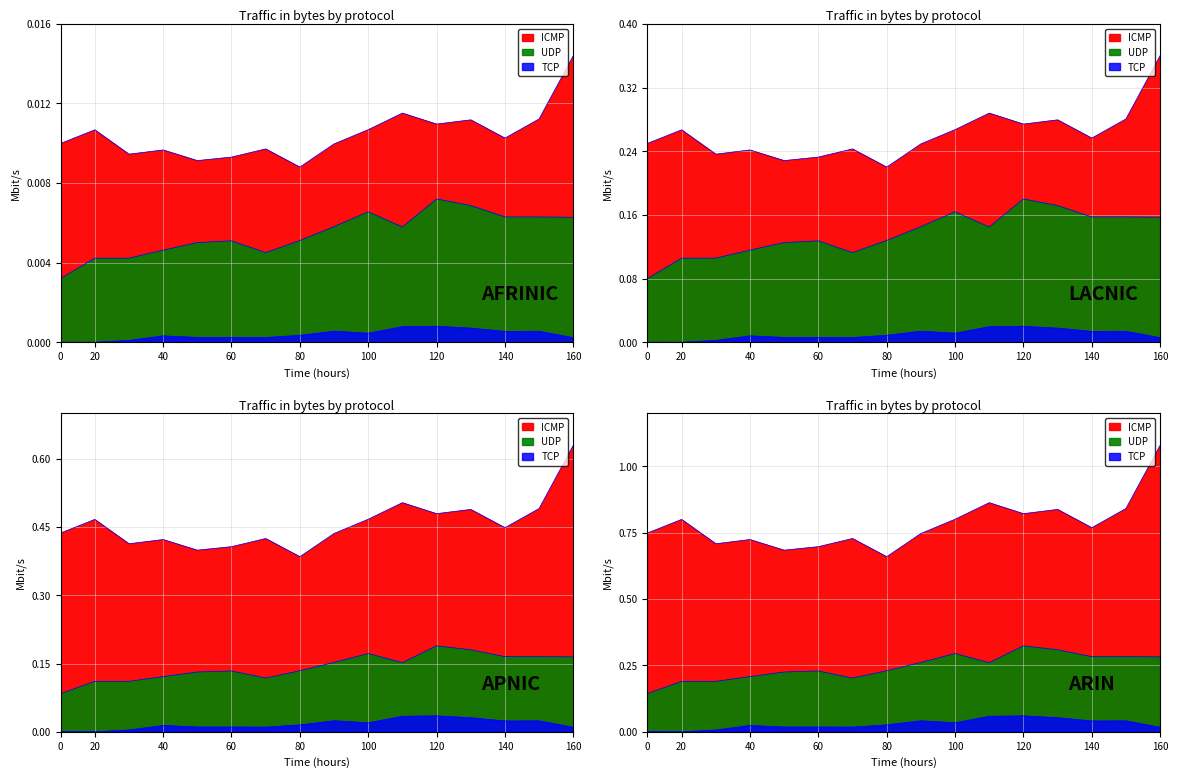

The value of UDP at 60 is 0.0. True or false?

False